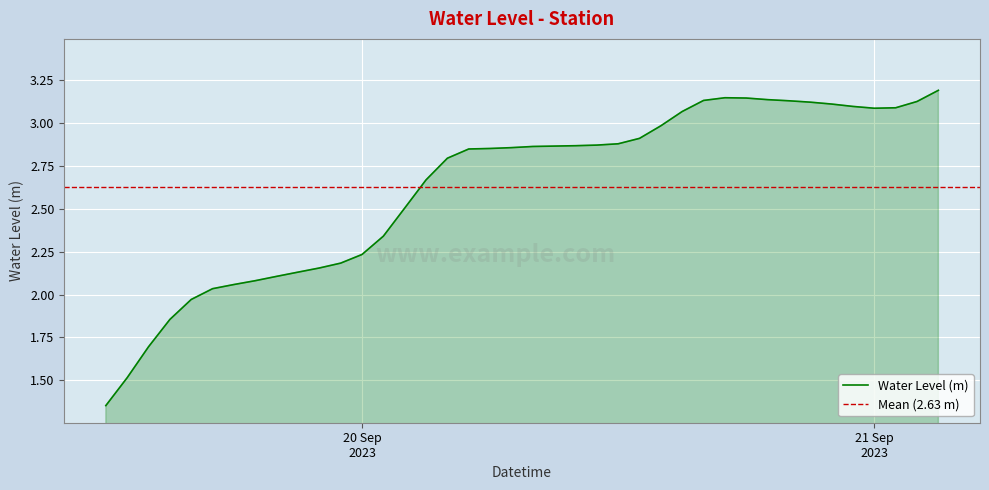

What is the maximum value for Water Level (m)?

3.2